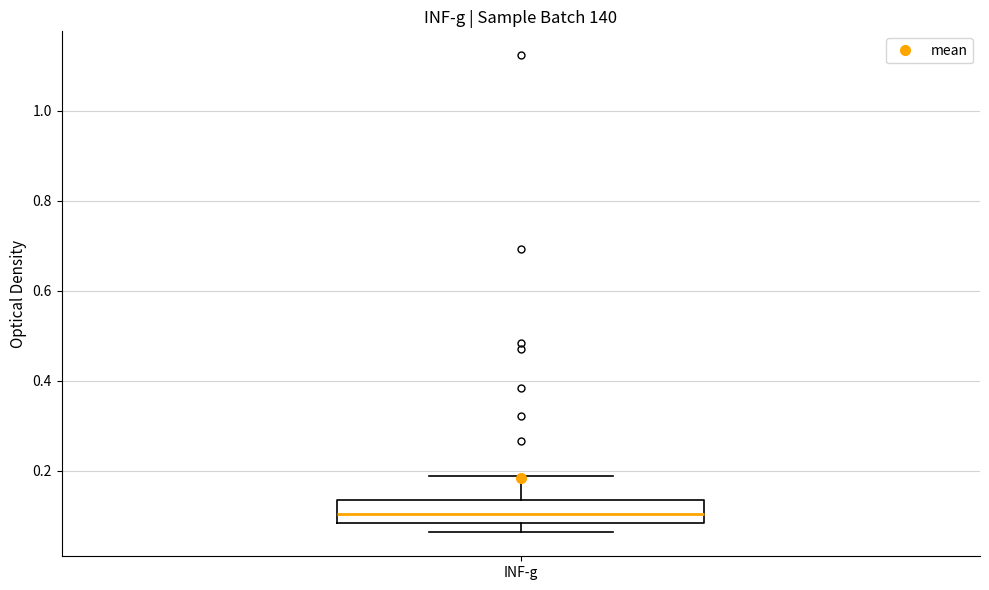

Where is the lower edge of the box for INF-g on the y-axis? The values are not printed on the chart, so give them approximately, as read against the axis.

0.08